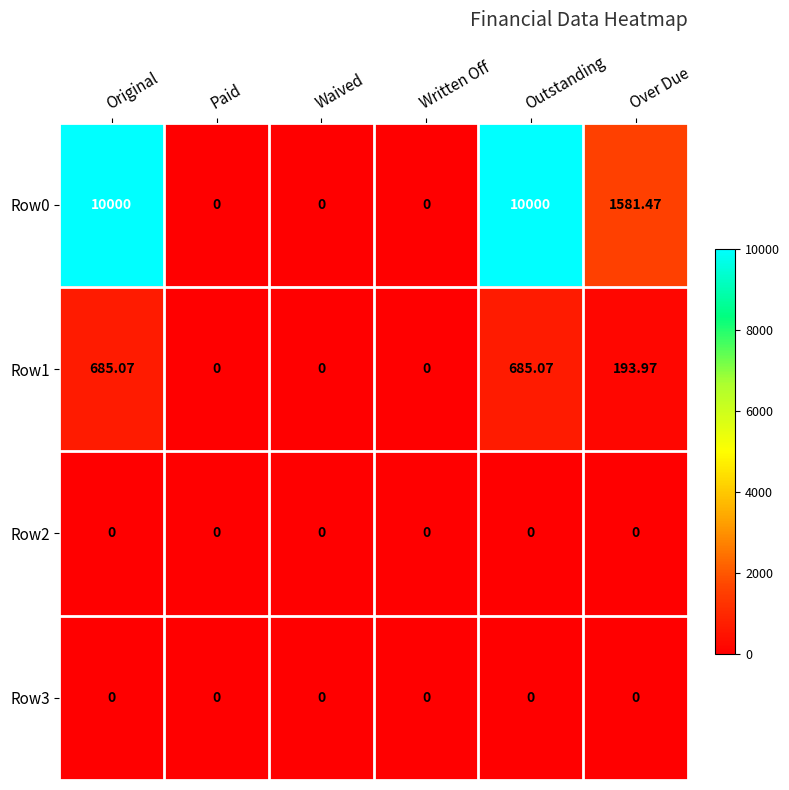

Is the value of Row1 at Over Due greater than the value of Row0 at Original?

No